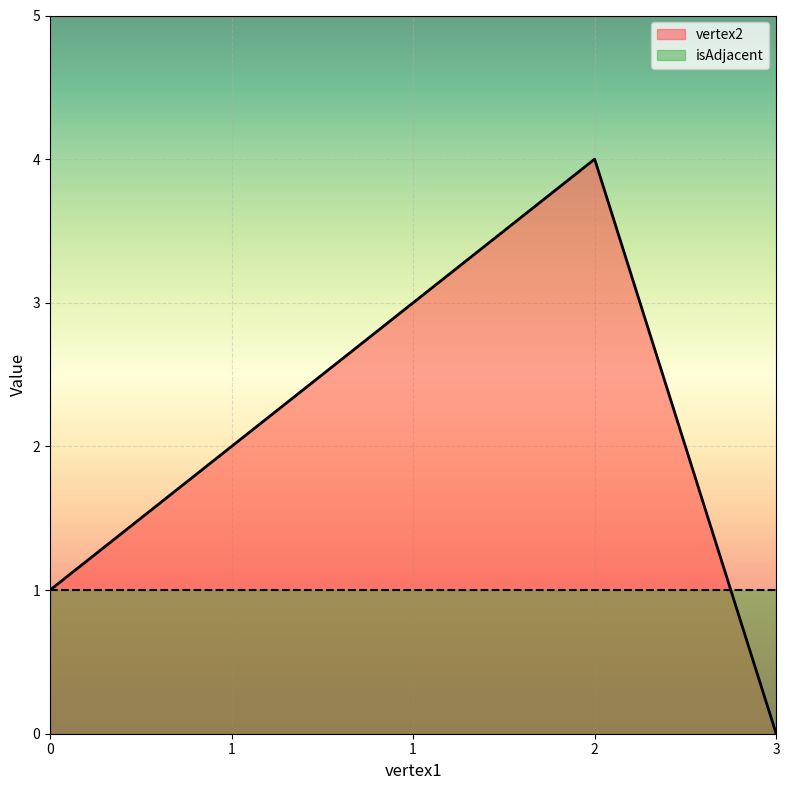

What is the value of the 2nd point from the left?

2